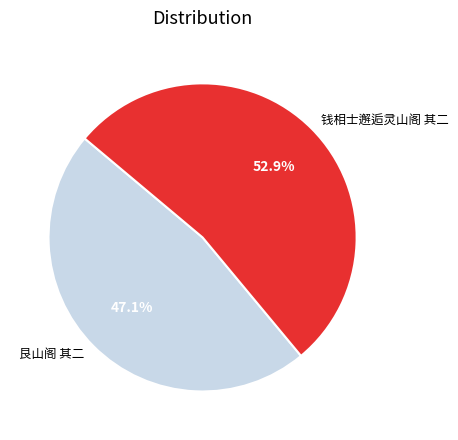

Which category has the biggest portion of the pie?

钱相士邂逅灵山阁 其二